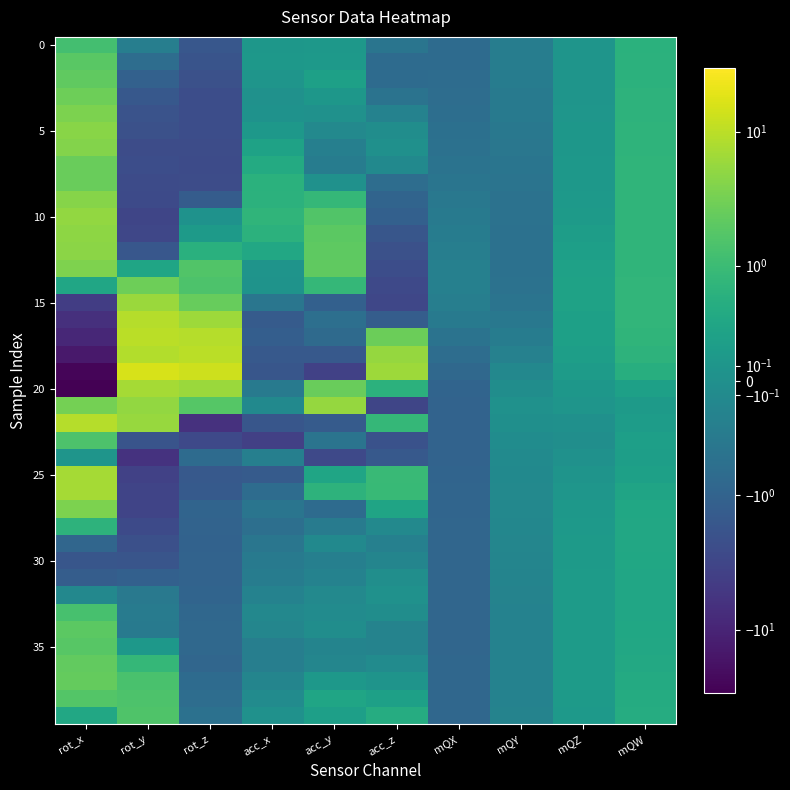

At which category is the sum across all series the highest?

rot_y